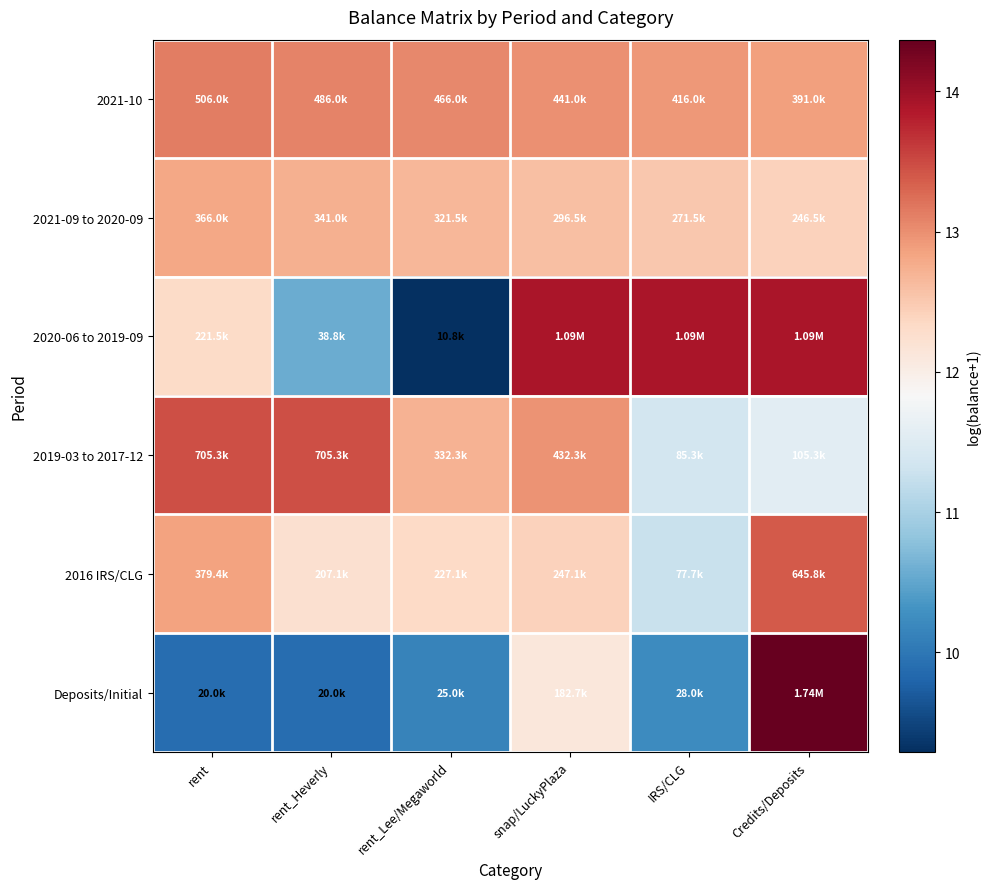

Between snap/LuckyPlaza and Credits/Deposits, which series saw the biggest shift?

Deposits/Initial